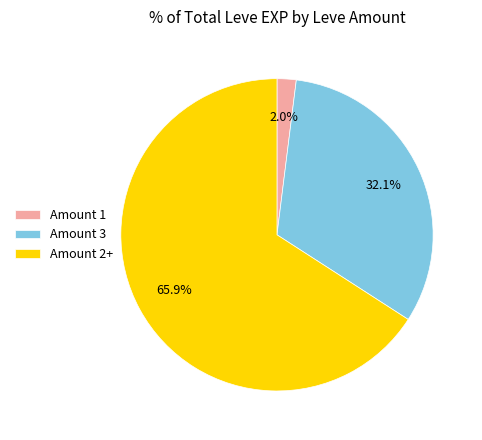

What is the ratio of the value at Amount 3 to the value at Amount 2+?

0.5